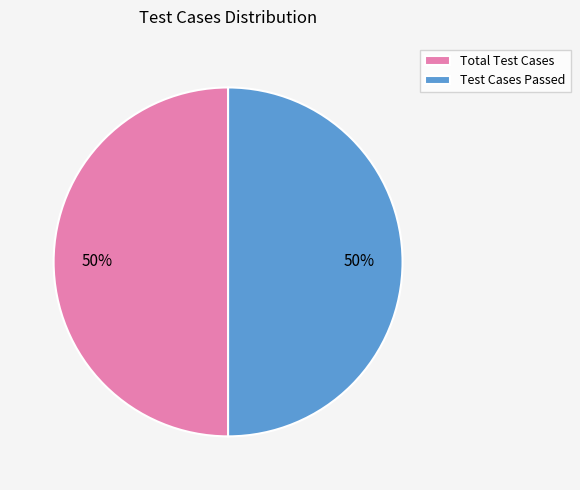

Combined, do Total Test Cases and Test Cases Passed account for over 50%?

Yes